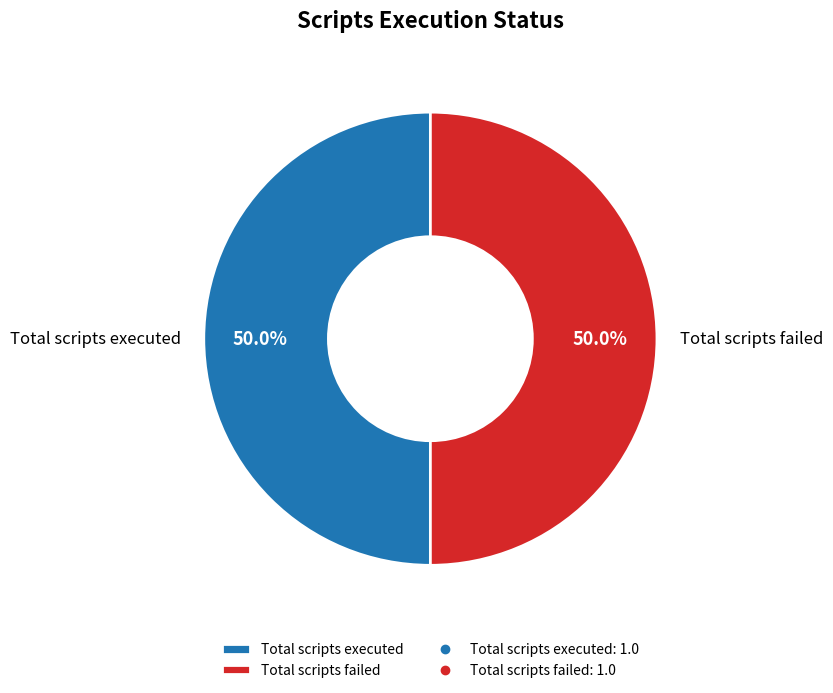

Approximately how many times larger is the value at Total scripts failed compared to Total scripts executed?

1.0